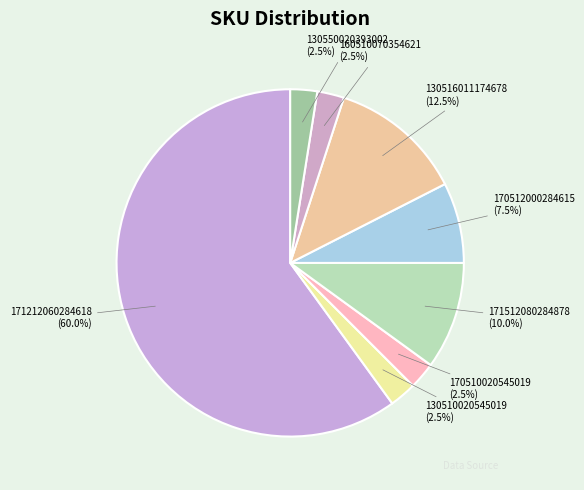

What is the majority slice?

171212060284618